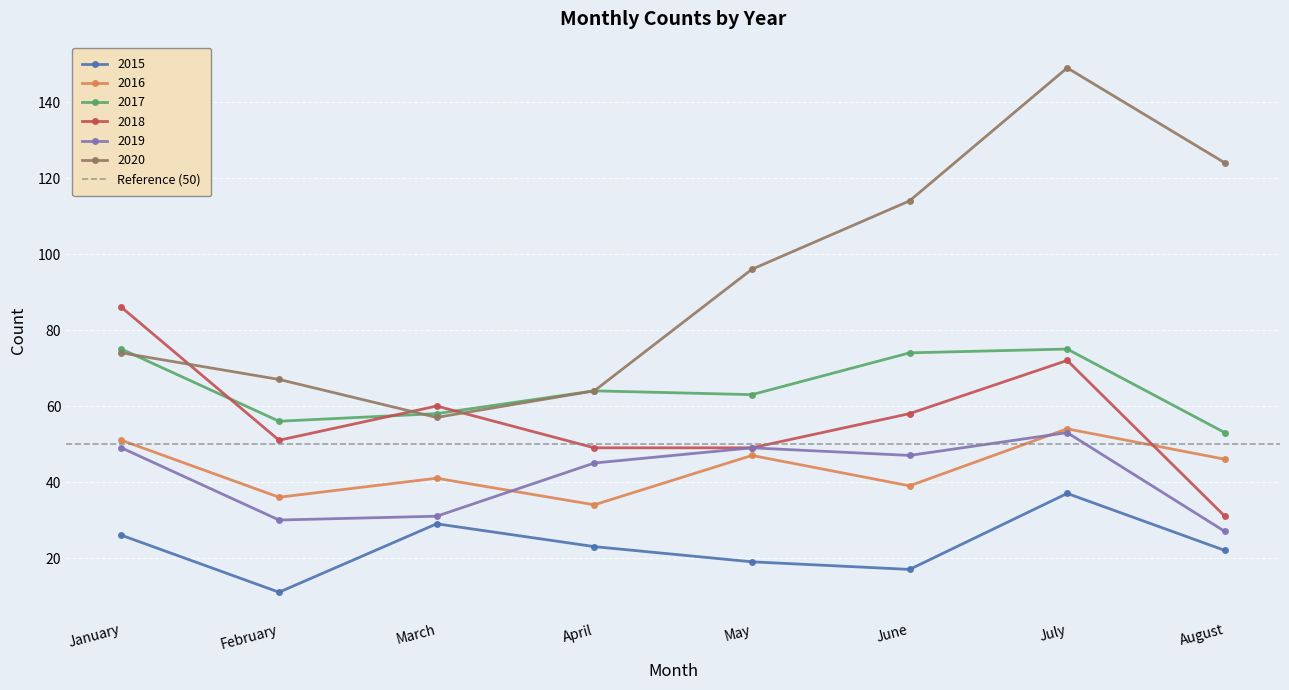

What is the spread (max minus min) of values at June?

97